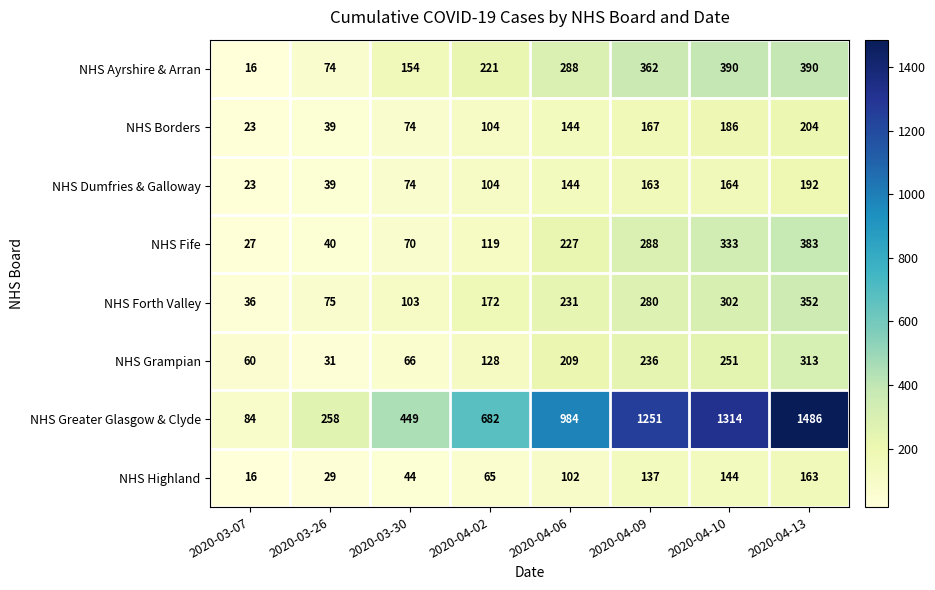

What is the total value across all series at 2020-04-09?

2884